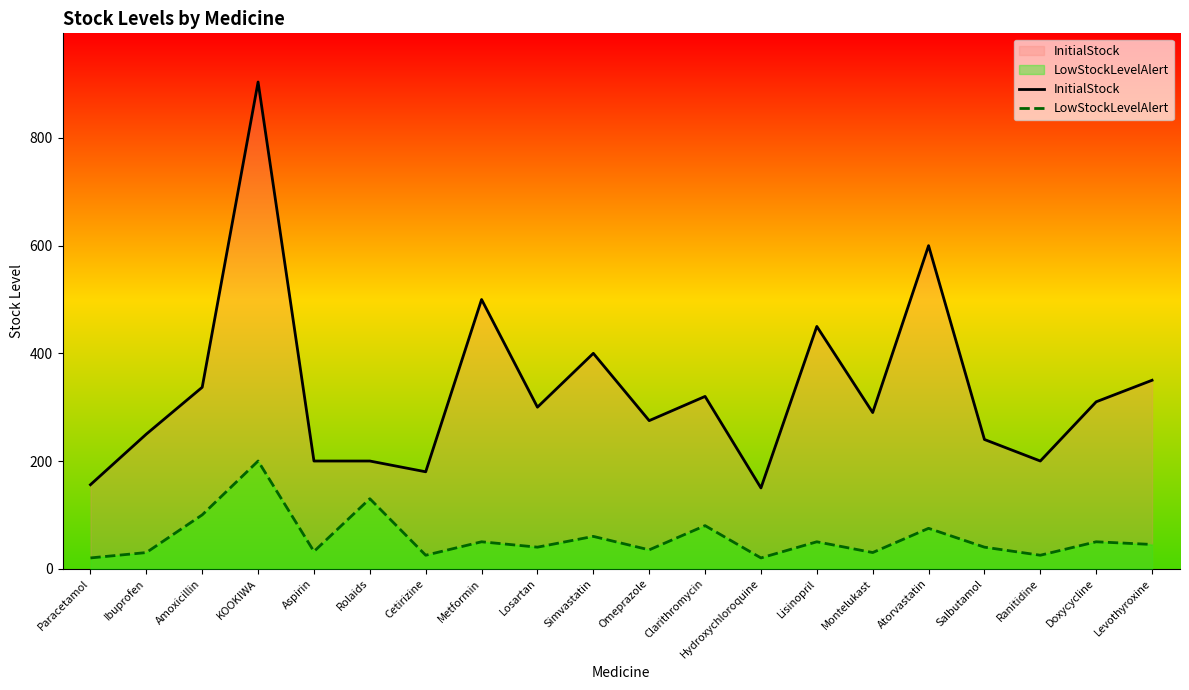

True or false: InitialStock and LowStockLevelAlert cross at least once.

False